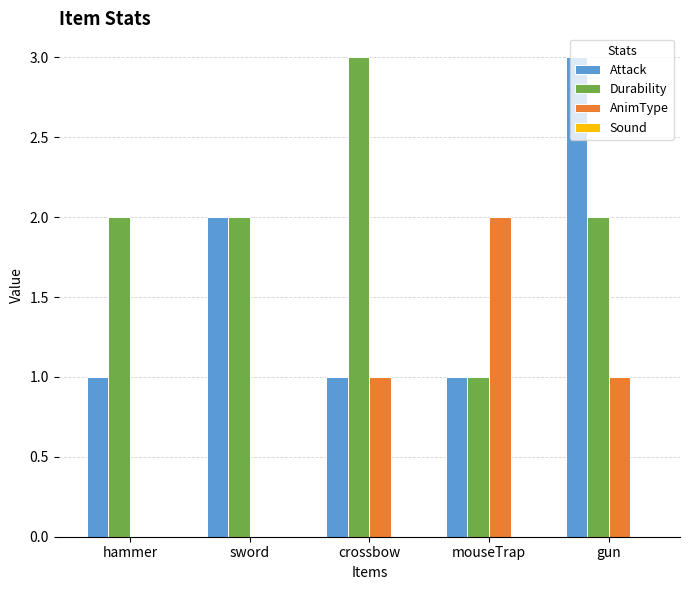

What is the sum of all Durability values?

10